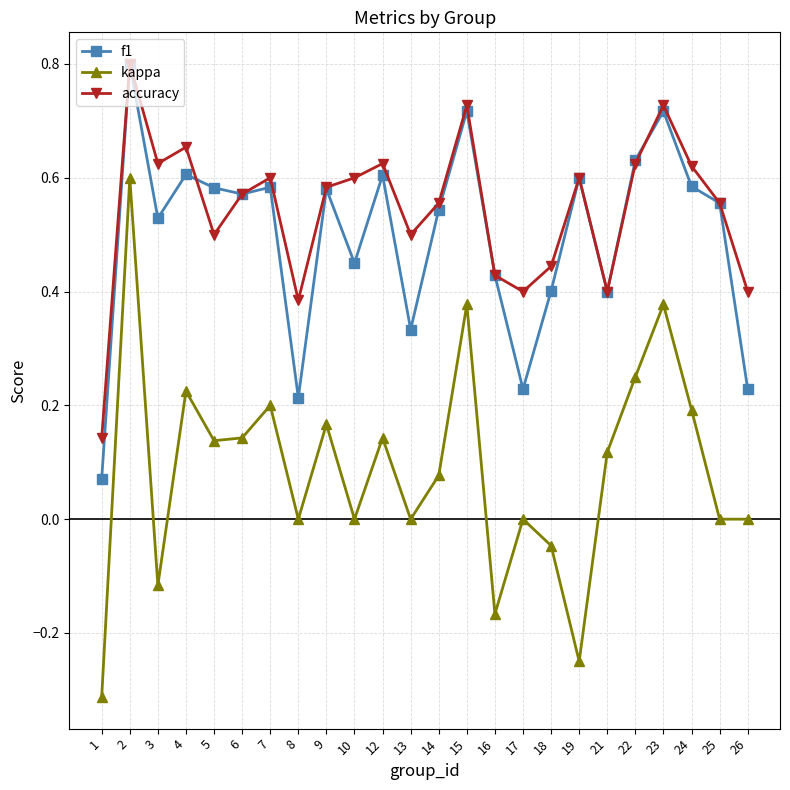

Is this an area chart (filled region under the line)?

No